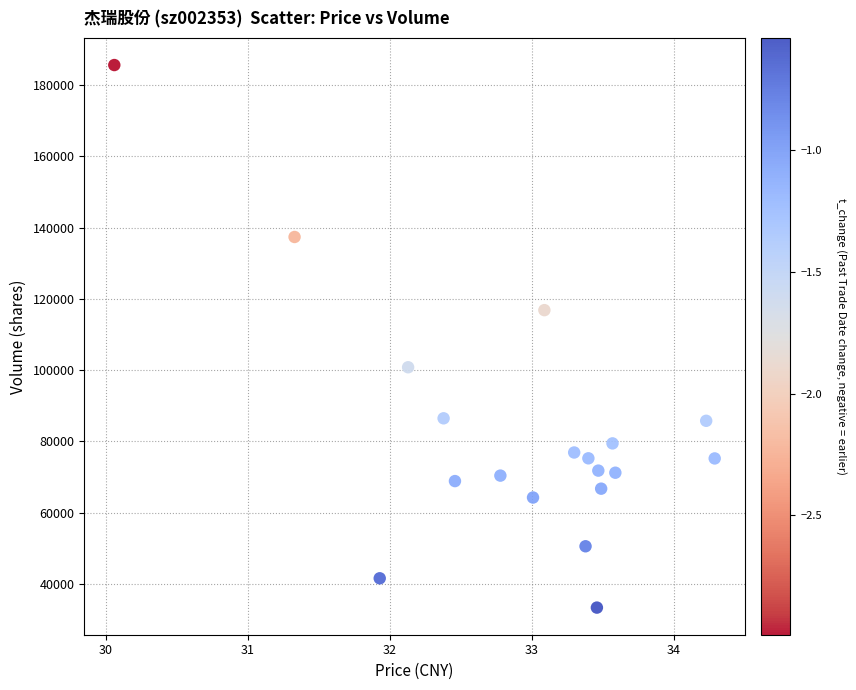

What is the range of Y values (max minus min)?

152396